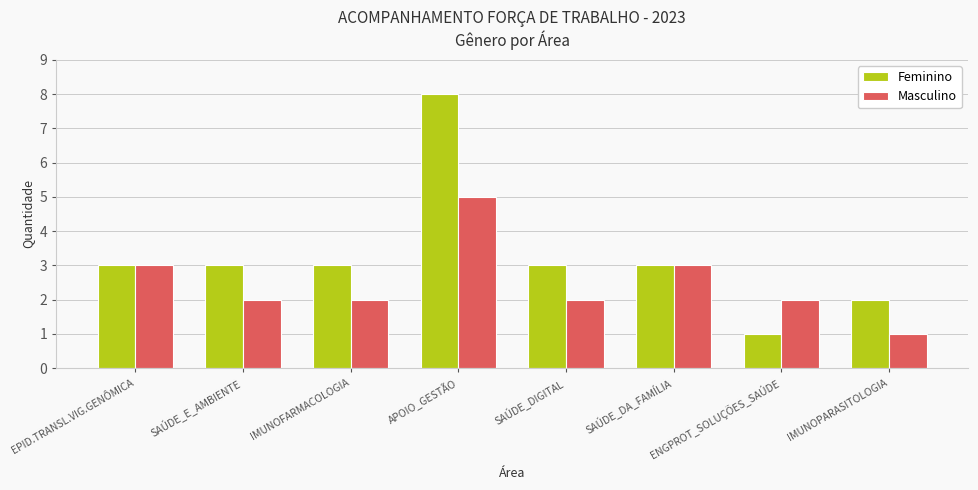

At which label does Masculino first exceed 2?

EPID.TRANSL.VIG.GENÔMICA